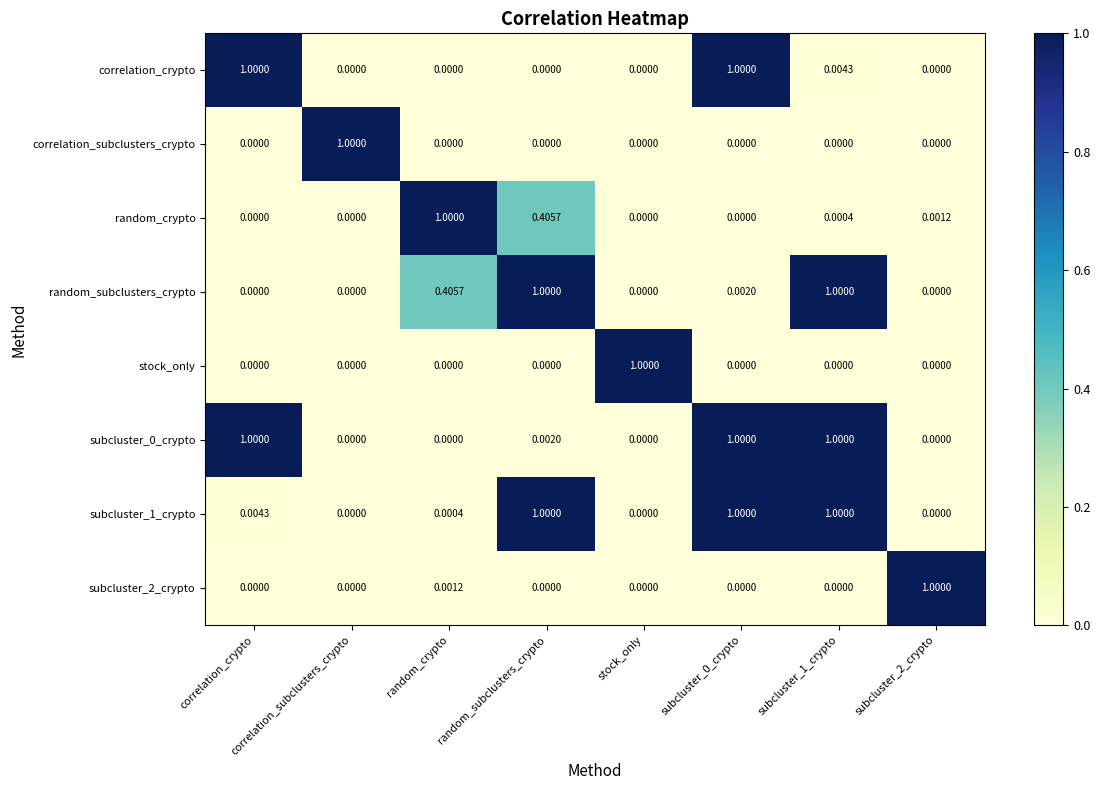

Is the value of random_crypto at random_subclusters_crypto greater than the value of stock_only at correlation_subclusters_crypto?

Yes